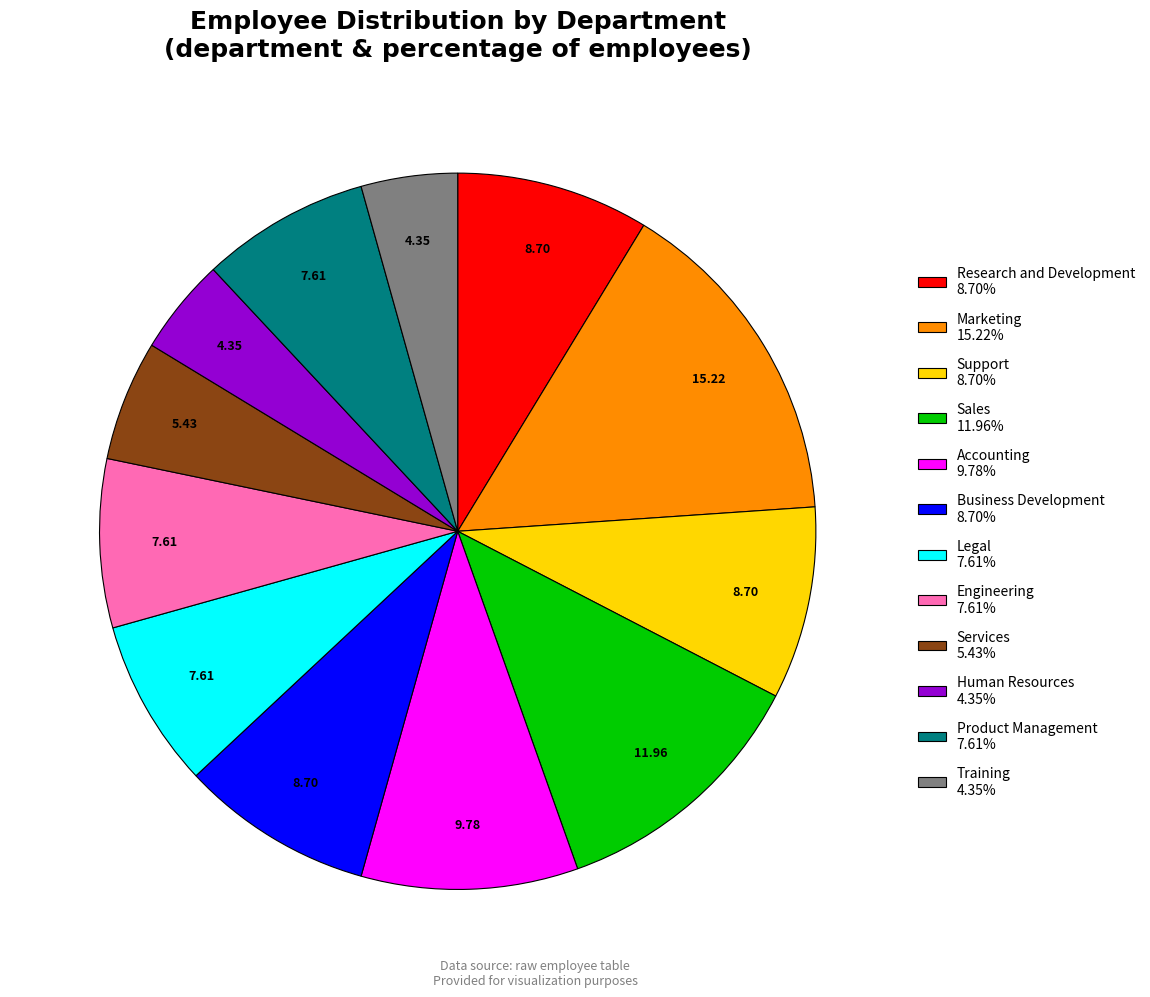

The Accounting slice represents 10% of the pie. True or false?

True